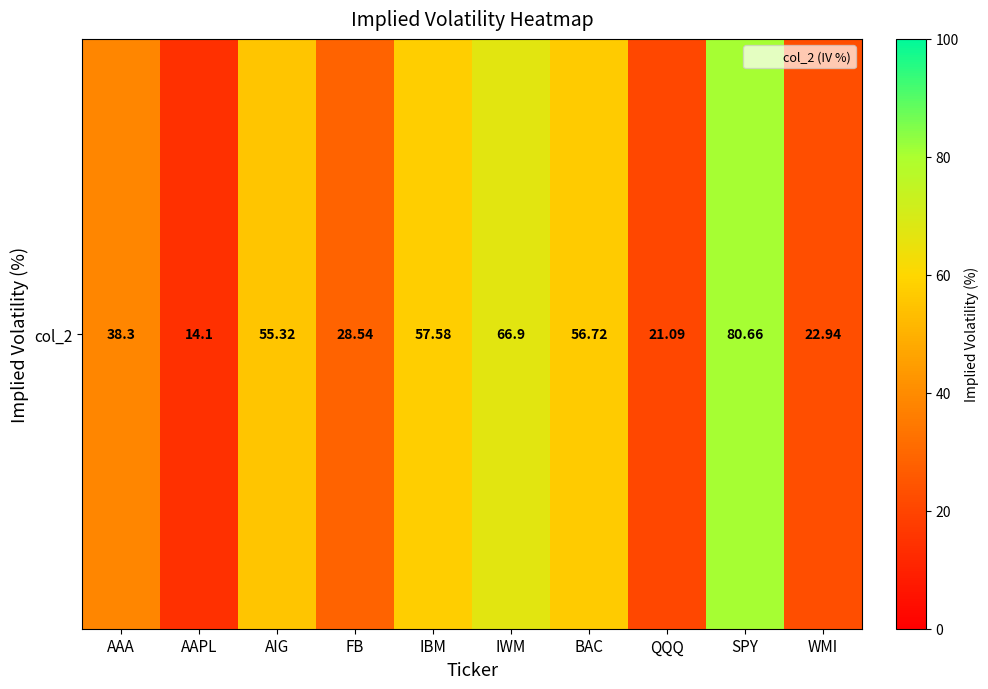

Reading right to left, list all the values displayed in this chart.

WMI=22.9	SPY=80.7	QQQ=21.1	BAC=56.7	IWM=66.9	IBM=57.6	FB=28.5	AIG=55.3	AAPL=14.1	AAA=38.3